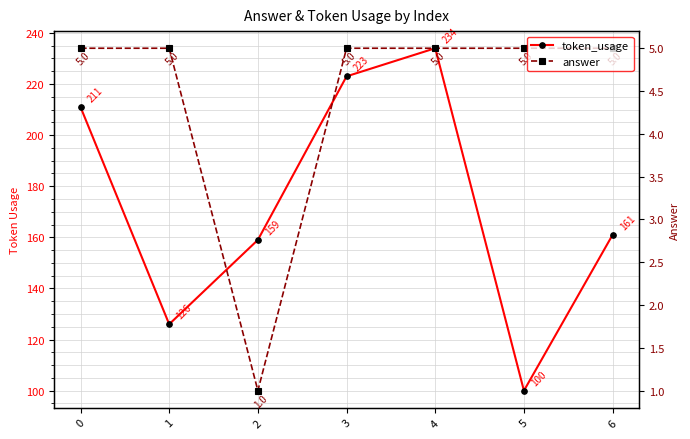

What is the approximate value of answer at 6?

5